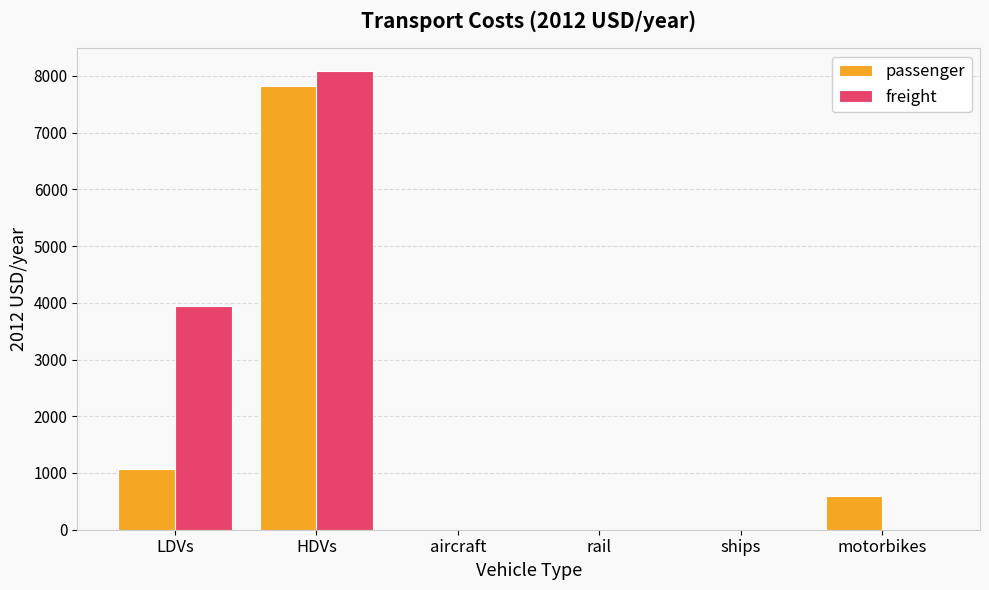

At which category is the sum across all series the highest?

HDVs